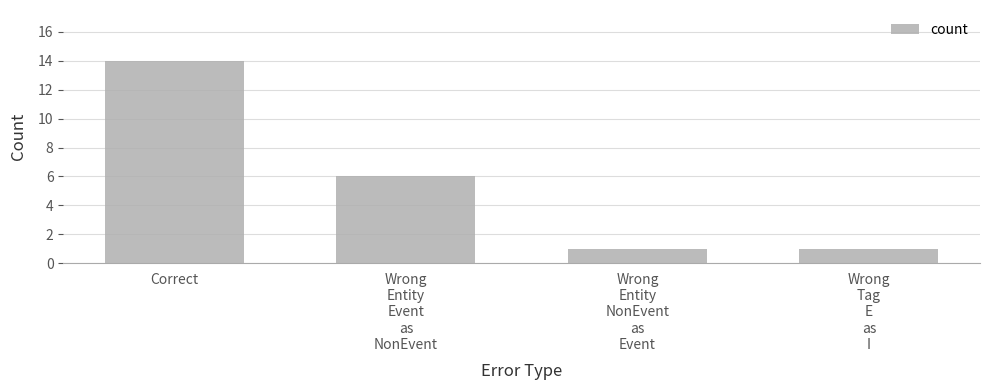

What is the greatest value displayed?

14